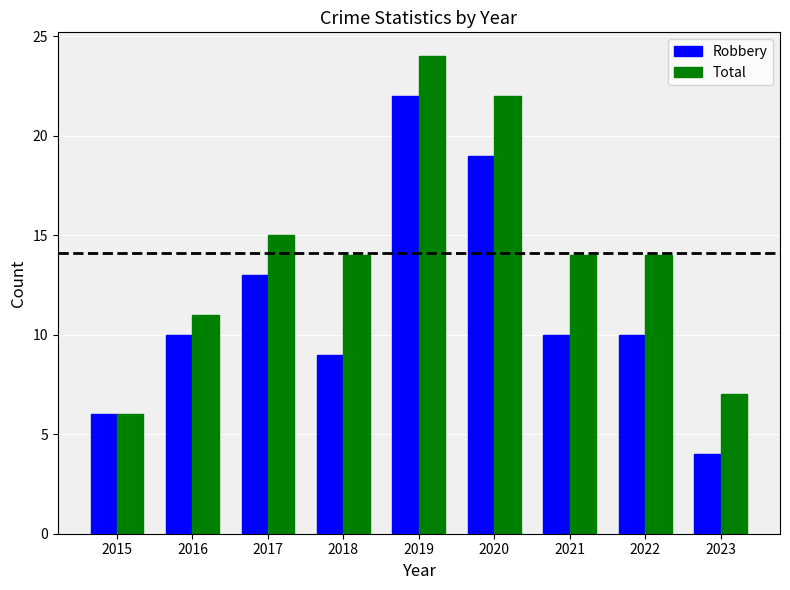

How many data points does each series have?

9